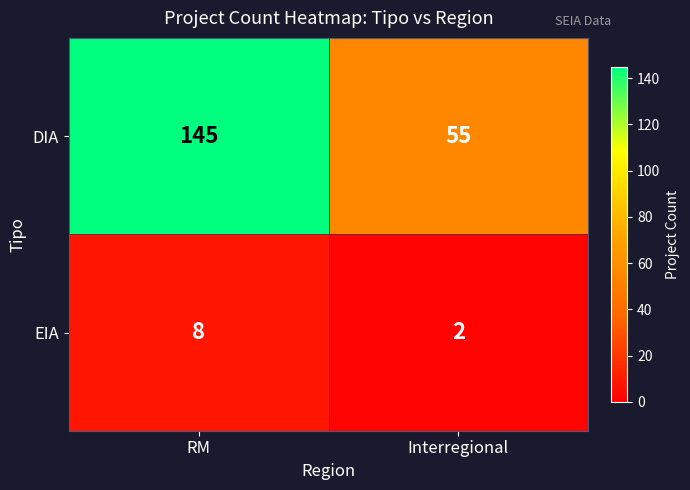

What is the greatest value displayed?

145